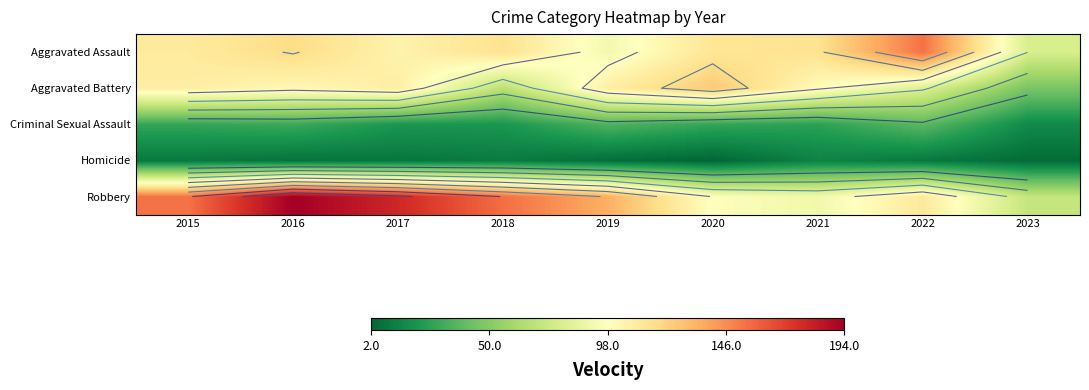

The Aggravated Assault series shows 115 at 2018. True or false?

True